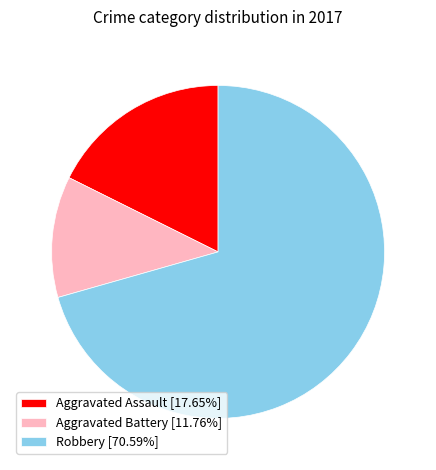

What is the smallest slice in the pie chart?

Aggravated Battery